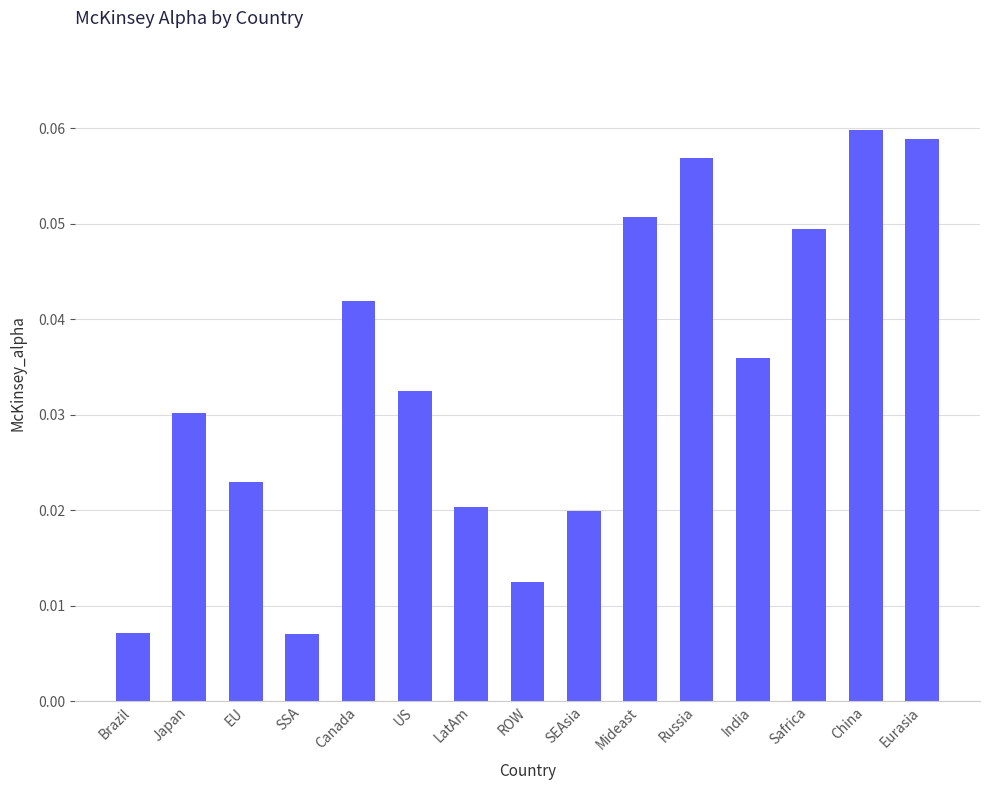

Count the values in the range 0 to 1.

15